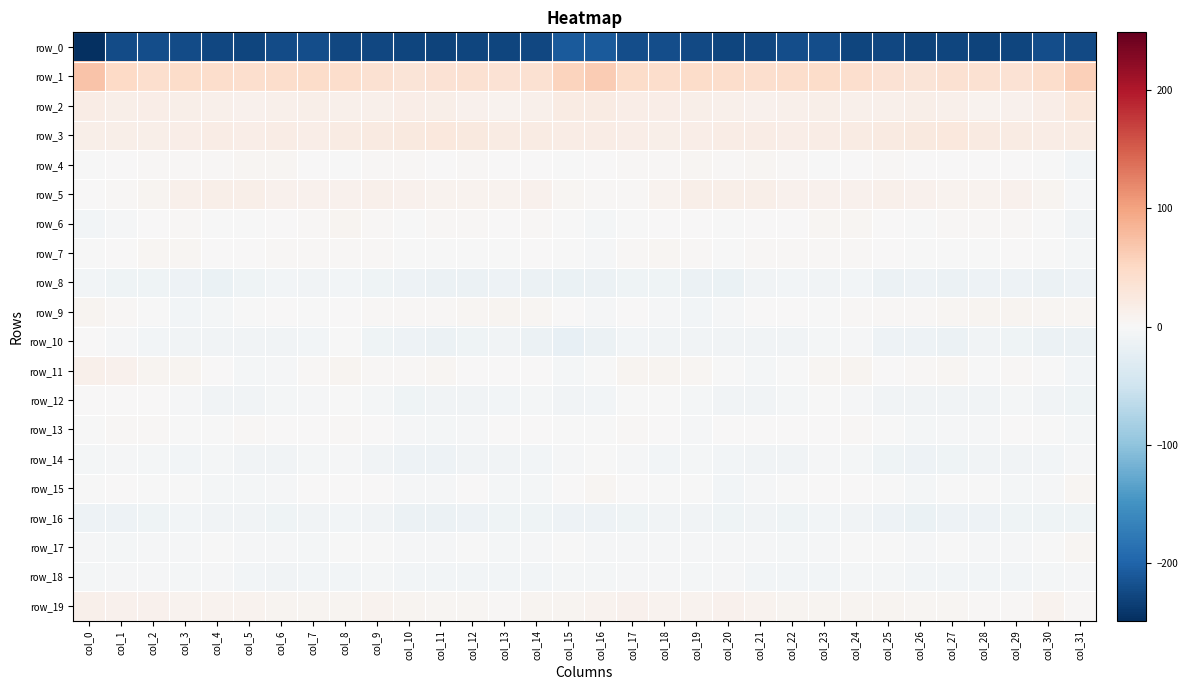

Reading left to right, extract all data points from this chart.

row_0: col_0=-248.7	col_1=-222.9	col_2=-221.5	col_3=-222.1	col_4=-227.1	col_5=-228.7	col_6=-222.4	col_7=-219.9	col_8=-226.4	col_9=-226.8	col_10=-227.8	col_11=-229.7	col_12=-229.2	col_13=-228.7	col_14=-225.8	col_15=-208.9	col_16=-208.0	col_17=-220.8	col_18=-220.8	col_19=-223.7	col_20=-228.7	col_21=-226.8	col_22=-220.7	col_23=-221.4	col_24=-227.7	col_25=-226.6	col_26=-229.3	col_27=-229.0	col_28=-229.8	col_29=-227.5	col_30=-220.5	col_31=-223.7
row_1: col_0=71.0	col_1=49.9	col_2=41.6	col_3=45.7	col_4=44.3	col_5=42.1	col_6=42.8	col_7=45.7	col_8=43.4	col_9=38.4	col_10=32.0	col_11=35.2	col_12=38.3	col_13=36.4	col_14=37.3	col_15=55.0	col_16=62.9	col_17=45.7	col_18=43.3	col_19=45.8	col_20=43.1	col_21=42.0	col_22=43.4	col_23=46.2	col_24=41.3	col_25=35.7	col_26=31.3	col_27=37.7	col_28=37.1	col_29=36.5	col_30=43.1	col_31=58.7
row_2: col_0=19.0	col_1=15.5	col_2=15.6	col_3=15.1	col_4=12.7	col_5=10.0	col_6=11.9	col_7=14.5	col_8=12.6	col_9=12.4	col_10=15.8	col_11=14.0	col_12=9.8	col_13=9.4	col_14=13.3	col_15=21.0	col_16=19.5	col_17=16.6	col_18=15.7	col_19=14.3	col_20=11.9	col_21=10.0	col_22=12.8	col_23=14.6	col_24=11.9	col_25=13.6	col_26=15.1	col_27=12.7	col_28=8.6	col_29=11.0	col_30=16.6	col_31=28.0
row_3: col_0=14.7	col_1=15.5	col_2=15.0	col_3=16.0	col_4=18.3	col_5=17.0	col_6=17.8	col_7=16.4	col_8=19.7	col_9=22.8	col_10=24.4	col_11=26.3	col_12=24.8	col_13=20.4	col_14=20.3	col_15=18.0	col_16=18.8	col_17=16.4	col_18=15.0	col_19=16.9	col_20=18.4	col_21=17.6	col_22=16.5	col_23=17.6	col_24=21.2	col_25=23.2	col_26=24.6	col_27=26.7	col_28=22.6	col_29=20.3	col_30=19.1	col_31=20.5
row_4: col_0=-1.8	col_1=1.5	col_2=3.6	col_3=3.8	col_4=3.6	col_5=4.6	col_6=4.7	col_7=0.4	col_8=-0.8	col_9=3.7	col_10=2.6	col_11=1.0	col_12=2.2	col_13=0.6	col_14=1.6	col_15=-1.8	col_16=0.5	col_17=3.3	col_18=3.5	col_19=4.1	col_20=3.4	col_21=5.7	col_22=3.2	col_23=-1.2	col_24=1.5	col_25=3.3	col_26=1.6	col_27=1.4	col_28=1.9	col_29=0.5	col_30=-0.8	col_31=-6.4
row_5: col_0=0.8	col_1=2.0	col_2=6.2	col_3=13.3	col_4=13.6	col_5=14.7	col_6=10.5	col_7=10.2	col_8=10.3	col_9=12.1	col_10=11.5	col_11=8.4	col_12=8.8	col_13=8.8	col_14=11.2	col_15=5.6	col_16=2.9	col_17=3.6	col_18=9.0	col_19=14.1	col_20=13.9	col_21=13.7	col_22=10.0	col_23=10.4	col_24=10.4	col_25=12.6	col_26=10.1	col_27=8.1	col_28=8.9	col_29=9.8	col_30=7.4	col_31=-2.1
row_6: col_0=-6.0	col_1=-3.2	col_2=0.4	col_3=2.0	col_4=-0.6	col_5=-0.2	col_6=0.6	col_7=3.8	col_8=5.9	col_9=2.3	col_10=-0.7	col_11=2.2	col_12=3.5	col_13=1.9	col_14=2.5	col_15=-0.9	col_16=-3.9	col_17=-1.1	col_18=1.2	col_19=1.4	col_20=-1.1	col_21=0.2	col_22=1.9	col_23=4.7	col_24=5.3	col_25=0.3	col_26=-0.2	col_27=3.4	col_28=2.8	col_29=2.3	col_30=-0.6	col_31=-8.3
row_7: col_0=-1.5	col_1=0.7	col_2=5.1	col_3=4.4	col_4=0.6	col_5=1.7	col_6=3.2	col_7=3.1	col_8=3.8	col_9=2.9	col_10=-0.8	col_11=-1.6	col_12=-0.2	col_13=-0.3	col_14=0.2	col_15=-1.9	col_16=-3.0	col_17=2.6	col_18=5.1	col_19=3.1	col_20=-0.0	col_21=2.8	col_22=3.2	col_23=3.3	col_24=3.8	col_25=1.2	col_26=-1.4	col_27=-1.0	col_28=-0.3	col_29=0.4	col_30=-1.7	col_31=-4.4
row_8: col_0=-7.1	col_1=-10.7	col_2=-9.8	col_3=-13.5	col_4=-17.3	col_5=-11.3	col_6=-7.1	col_7=-8.6	col_8=-6.3	col_9=-11.2	col_10=-13.5	col_11=-13.8	col_12=-13.8	col_13=-12.0	col_14=-14.5	col_15=-15.6	col_16=-14.7	col_17=-11.5	col_18=-10.6	col_19=-15.5	col_20=-16.5	col_21=-8.6	col_22=-7.7	col_23=-7.8	col_24=-7.3	col_25=-13.6	col_26=-12.9	col_27=-14.5	col_28=-12.9	col_29=-12.0	col_30=-15.0	col_31=-13.1
row_9: col_0=6.3	col_1=3.5	col_2=-0.1	col_3=-6.3	col_4=-4.3	col_5=-0.6	col_6=1.7	col_7=-1.1	col_8=1.1	col_9=3.4	col_10=2.9	col_11=3.9	col_12=5.8	col_13=7.8	col_14=5.0	col_15=0.4	col_16=-2.3	col_17=0.8	col_18=-2.9	col_19=-6.2	col_20=-3.1	col_21=0.7	col_22=0.9	col_23=-1.5	col_24=2.8	col_25=2.6	col_26=3.5	col_27=4.4	col_28=7.1	col_29=7.3	col_30=5.2	col_31=5.4
row_10: col_0=0.4	col_1=-2.5	col_2=-7.7	col_3=-8.5	col_4=-9.3	col_5=-8.3	col_6=-8.3	col_7=-6.6	col_8=-0.9	col_9=-9.9	col_10=-13.0	col_11=-14.8	col_12=-9.8	col_13=-9.1	col_14=-14.2	col_15=-19.7	col_16=-13.9	col_17=-7.1	col_18=-8.7	col_19=-8.5	col_20=-9.3	col_21=-8.2	col_22=-8.6	col_23=-3.9	col_24=-3.5	col_25=-12.6	col_26=-13.4	col_27=-13.7	col_28=-8.4	col_29=-10.3	col_30=-15.2	col_31=-15.3
row_11: col_0=12.3	col_1=11.4	col_2=7.1	col_3=6.3	col_4=1.8	col_5=-4.0	col_6=-2.7	col_7=2.4	col_8=6.9	col_9=2.8	col_10=2.1	col_11=4.5	col_12=0.9	col_13=0.2	col_14=1.6	col_15=-5.4	col_16=-1.6	col_17=6.9	col_18=6.7	col_19=5.1	col_20=-0.7	col_21=-4.5	col_22=-1.0	col_23=4.8	col_24=5.9	col_25=1.4	col_26=3.4	col_27=4.1	col_28=-0.7	col_29=2.0	col_30=-0.6	col_31=-5.9
row_12: col_0=0.6	col_1=0.1	col_2=0.3	col_3=-3.4	col_4=-8.9	col_5=-8.7	col_6=-5.8	col_7=-2.3	col_8=-1.1	col_9=-5.6	col_10=-9.8	col_11=-8.3	col_12=-8.9	col_13=-6.5	col_14=-5.5	col_15=-8.4	col_16=-6.4	col_17=-1.7	col_18=-0.5	col_19=-5.8	col_20=-9.6	col_21=-8.0	col_22=-4.3	col_23=-1.3	col_24=-2.1	col_25=-8.3	col_26=-9.4	col_27=-8.1	col_28=-8.9	col_29=-4.8	col_30=-7.9	col_31=-11.3
row_13: col_0=-0.1	col_1=2.6	col_2=2.9	col_3=-1.6	col_4=-0.8	col_5=2.1	col_6=1.4	col_7=0.6	col_8=3.6	col_9=1.4	col_10=-3.0	col_11=-4.4	col_12=-3.2	col_13=0.6	col_14=0.6	col_15=-0.7	col_16=-0.9	col_17=2.7	col_18=1.1	col_19=-2.0	col_20=0.8	col_21=1.8	col_22=1.0	col_23=1.5	col_24=3.5	col_25=-0.8	col_26=-4.1	col_27=-3.8	col_28=-2.1	col_29=1.3	col_30=-0.6	col_31=-4.2
row_14: col_0=-3.9	col_1=-3.0	col_2=-4.9	col_3=-6.4	col_4=-5.6	col_5=-8.4	col_6=-9.0	col_7=-5.7	col_8=-2.4	col_9=-7.9	col_10=-12.5	col_11=-12.3	col_12=-9.1	col_13=-9.5	col_14=-7.7	col_15=-3.2	col_16=-1.3	col_17=-2.4	col_18=-6.4	col_19=-5.6	col_20=-6.3	col_21=-9.3	col_22=-8.2	col_23=-3.8	col_24=-4.0	col_25=-10.3	col_26=-13.5	col_27=-10.3	col_28=-9.5	col_29=-9.0	col_30=-6.5	col_31=-3.6
row_15: col_0=-0.5	col_1=1.0	col_2=-0.5	col_3=-0.5	col_4=-5.1	col_5=-5.0	col_6=-2.5	col_7=0.1	col_8=1.8	col_9=1.2	col_10=-3.5	col_11=-2.0	col_12=0.2	col_13=-4.0	col_14=-4.5	col_15=0.4	col_16=4.7	col_17=1.7	col_18=-0.5	col_19=-1.8	col_20=-6.1	col_21=-3.7	col_22=-1.8	col_23=1.0	col_24=1.6	col_25=-0.4	col_26=-4.2	col_27=-0.4	col_28=-1.5	col_29=-4.5	col_30=-3.2	col_31=4.3
row_16: col_0=-13.0	col_1=-12.7	col_2=-10.5	col_3=-7.3	col_4=-9.4	col_5=-9.1	col_6=-10.4	col_7=-7.9	col_8=-7.3	col_9=-9.7	col_10=-14.9	col_11=-14.3	col_12=-12.1	col_13=-11.5	col_14=-11.3	col_15=-13.4	col_16=-13.4	col_17=-11.3	col_18=-9.1	col_19=-7.8	col_20=-9.8	col_21=-9.6	col_22=-9.9	col_23=-6.8	col_24=-8.2	col_25=-11.7	col_26=-16.0	col_27=-13.0	col_28=-12.5	col_29=-10.7	col_30=-11.4	col_31=-10.0
row_17: col_0=-3.1	col_1=-4.1	col_2=-2.6	col_3=-3.5	col_4=-1.4	col_5=-2.8	col_6=-2.9	col_7=-4.5	col_8=-1.7	col_9=-1.4	col_10=-2.3	col_11=-3.2	col_12=-1.0	col_13=-4.1	col_14=-2.1	col_15=-0.1	col_16=-2.4	col_17=-2.8	col_18=-3.6	col_19=-2.2	col_20=-2.2	col_21=-2.2	col_22=-4.2	col_23=-3.1	col_24=-1.8	col_25=-1.5	col_26=-3.6	col_27=-1.8	col_28=-2.4	col_29=-3.6	col_30=-0.3	col_31=5.0
row_18: col_0=-5.8	col_1=-3.5	col_2=-2.1	col_3=-4.7	col_4=-3.3	col_5=-6.1	col_6=-8.0	col_7=-7.3	col_8=-6.8	col_9=-4.0	col_10=-6.1	col_11=-7.2	col_12=-6.0	col_13=-7.3	col_14=-6.6	col_15=-4.2	col_16=-5.0	col_17=-2.3	col_18=-3.4	col_19=-4.1	col_20=-3.9	col_21=-7.6	col_22=-7.6	col_23=-7.4	col_24=-5.5	col_25=-4.9	col_26=-7.2	col_27=-6.6	col_28=-6.7	col_29=-7.3	col_30=-4.9	col_31=-2.8
row_19: col_0=11.7	col_1=11.2	col_2=10.9	col_3=8.0	col_4=9.5	col_5=9.6	col_6=6.7	col_7=7.4	col_8=6.1	col_9=7.9	col_10=6.4	col_11=5.3	col_12=5.0	col_13=2.9	col_14=6.7	col_15=7.2	col_16=8.2	col_17=11.3	col_18=9.5	col_19=8.1	col_20=10.1	col_21=8.3	col_22=7.0	col_23=7.0	col_24=6.3	col_25=7.6	col_26=5.3	col_27=5.7	col_28=3.7	col_29=3.7	col_30=7.8	col_31=3.8